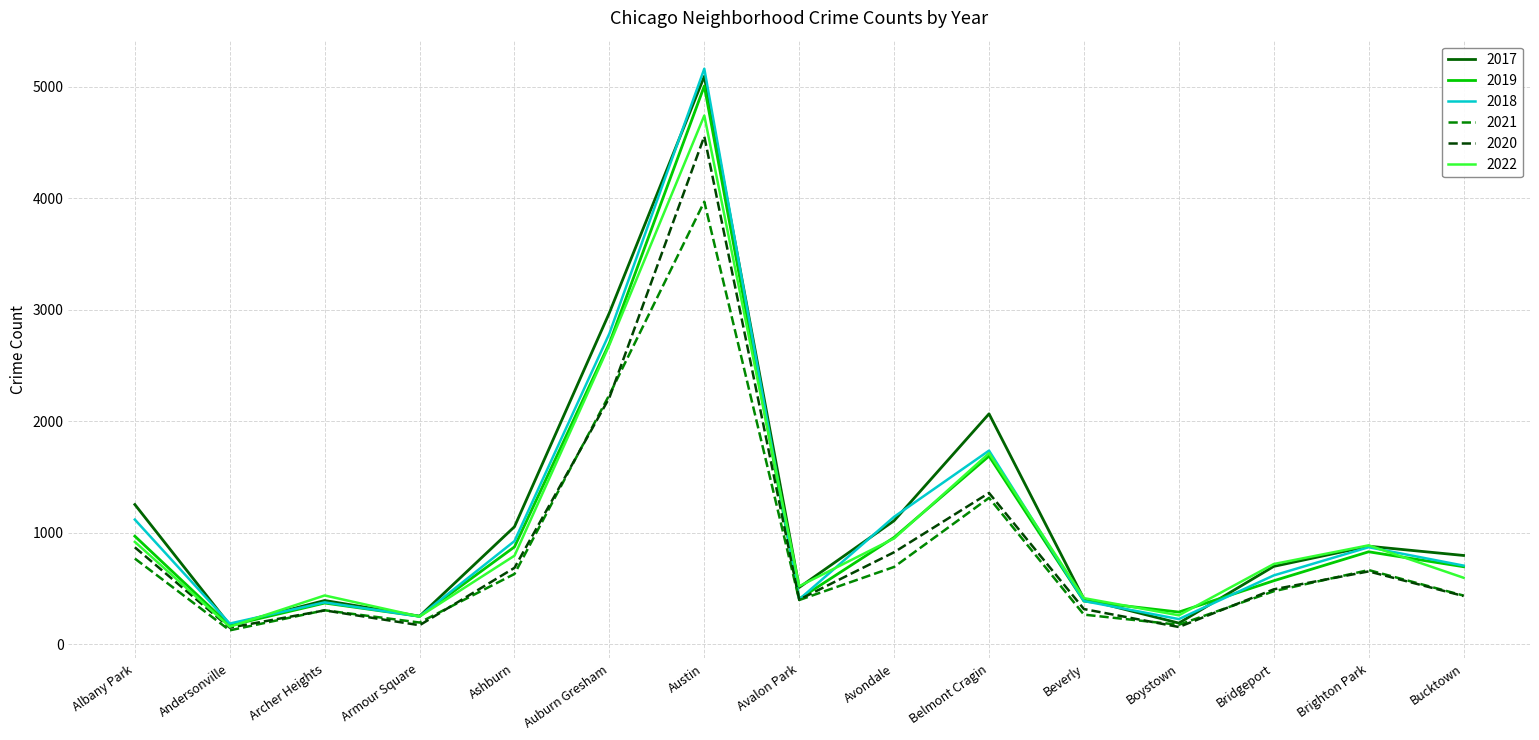

What is the difference between the maximum and minimum values in the 2019 series?

4842